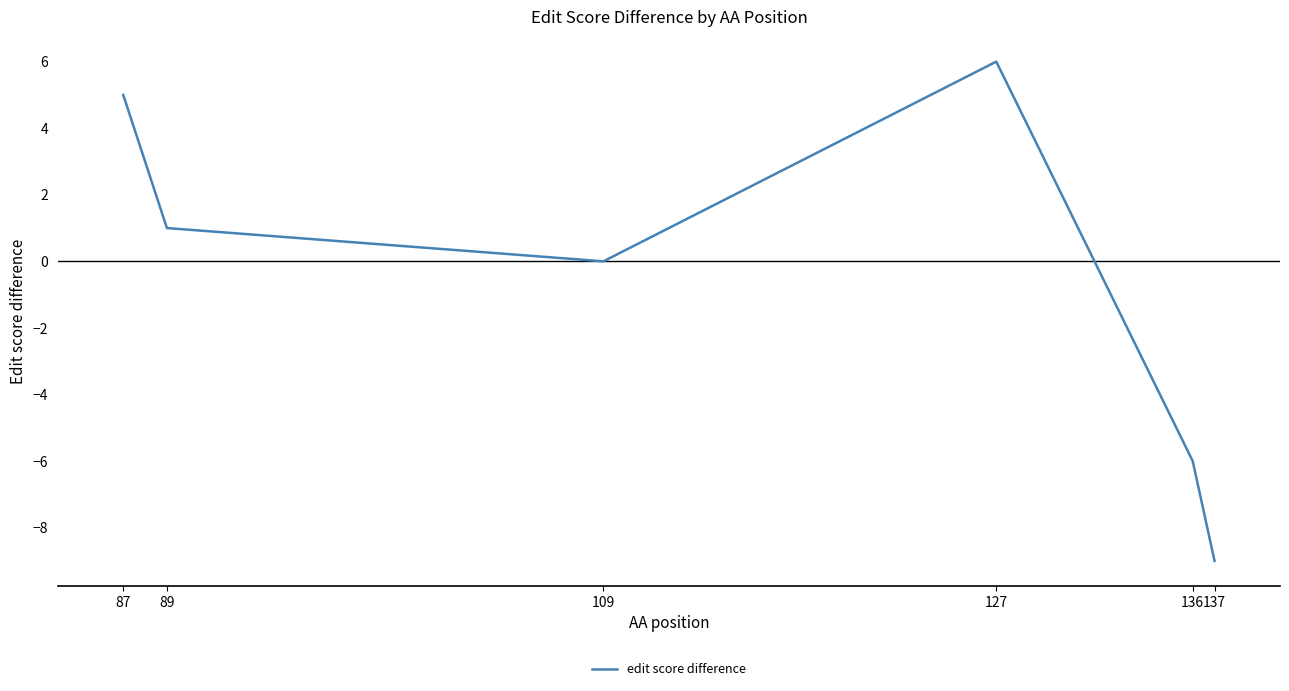

Rank the categories by value from lowest to highest.

137, 136, 109, 89, 87, 127